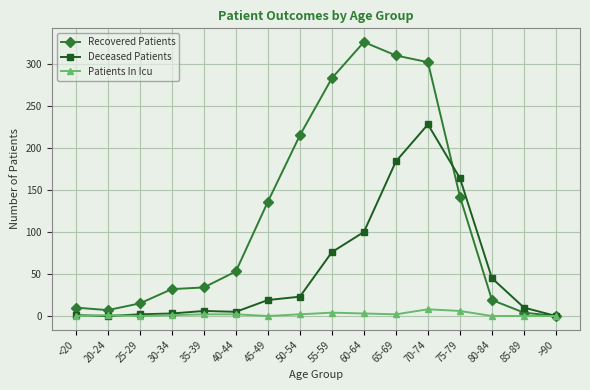

Which label corresponds to the largest value in the chart?

60-64